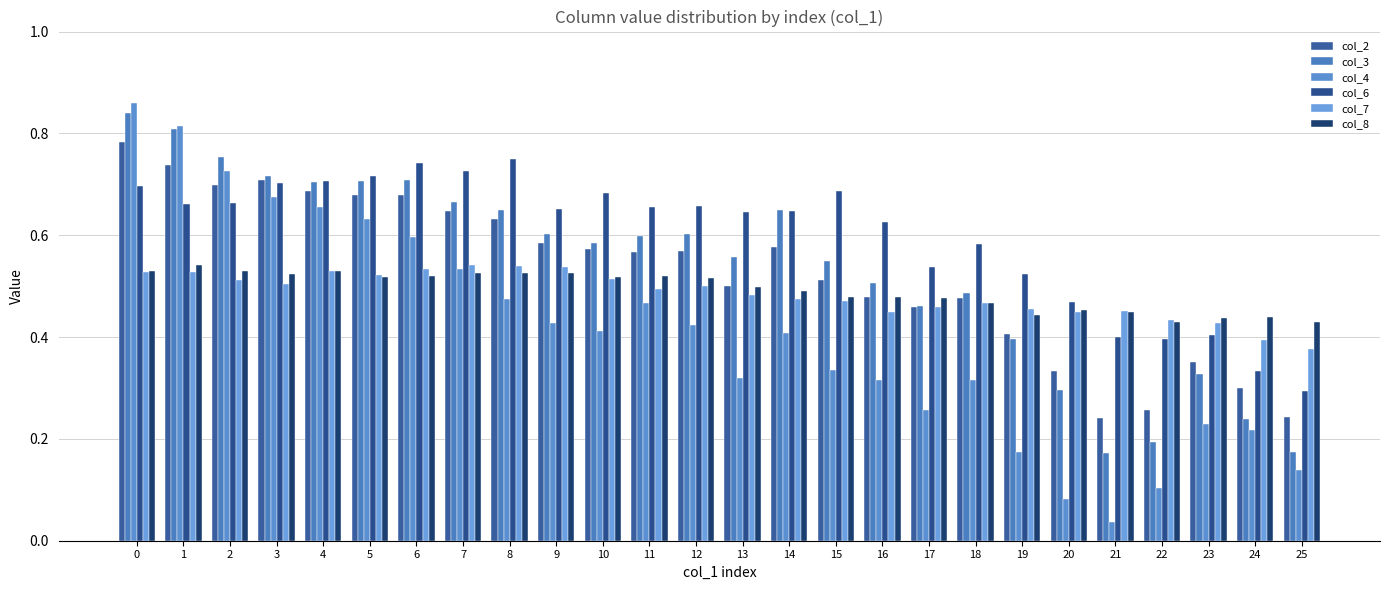

How many bars are there in each group?

6